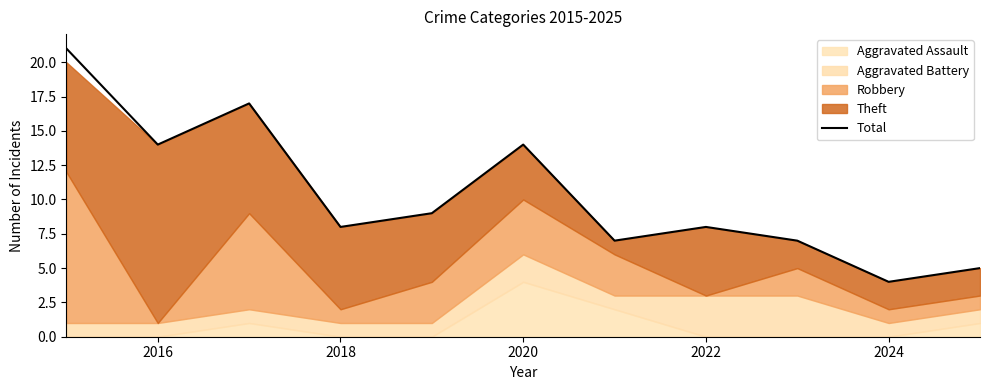

The Total series shows 14 at 2022. True or false?

False